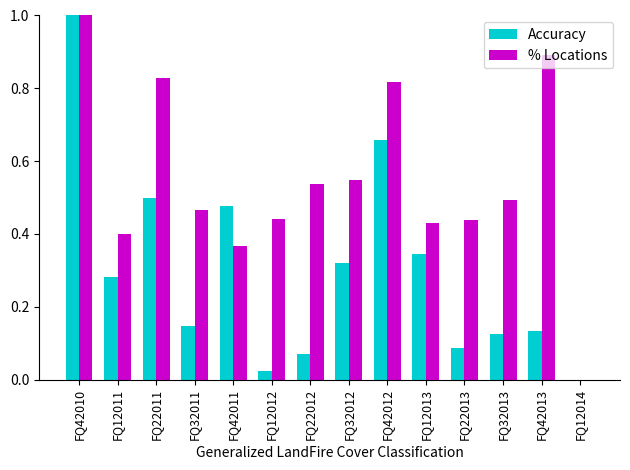

What is the sum of all Accuracy values?

4.2